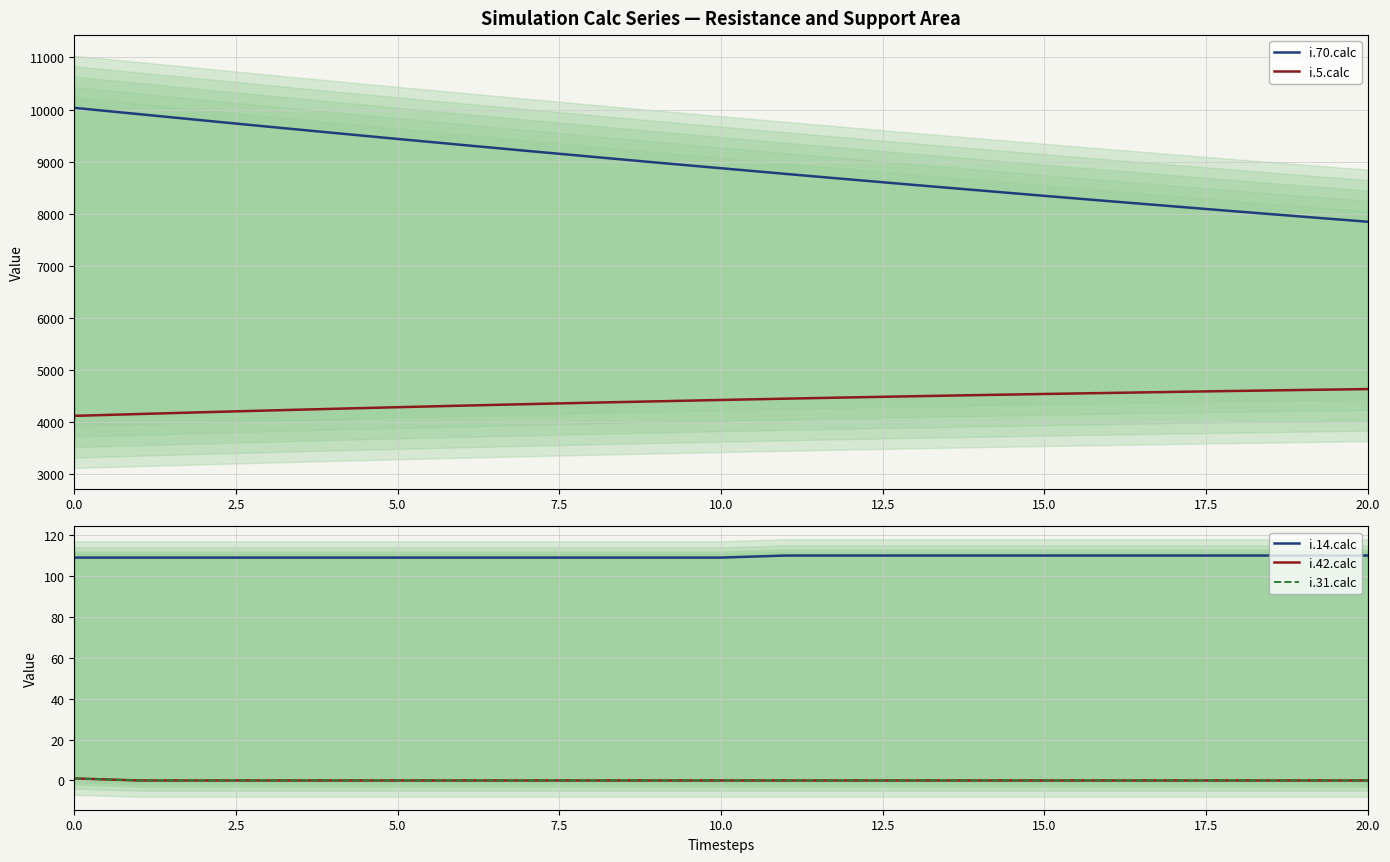

What is the lowest value of the i.70.calc series?

7847